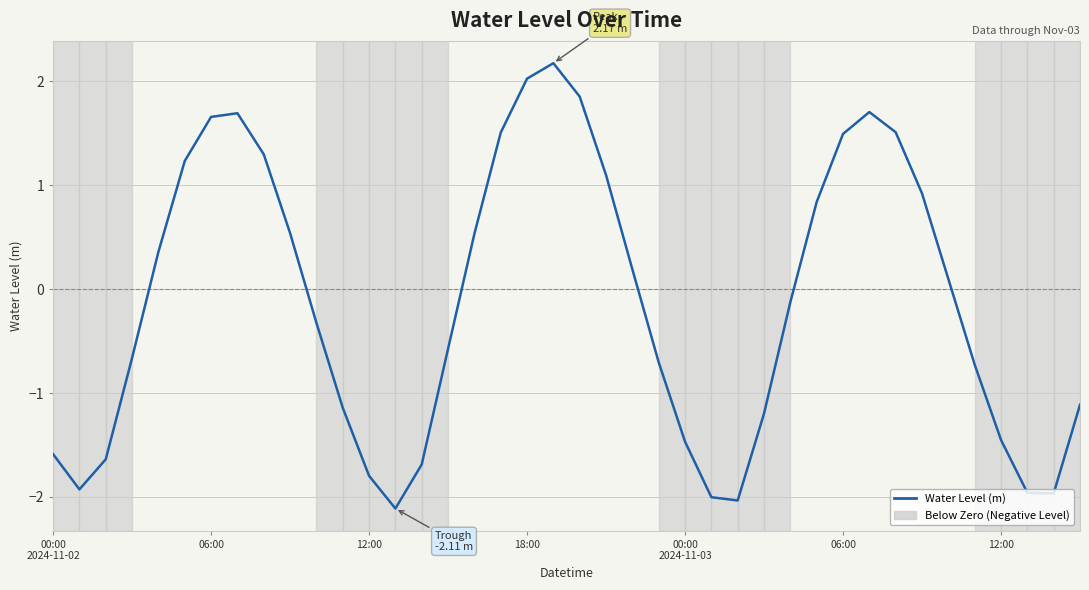

What is the maximum value shown in the chart?

2.2